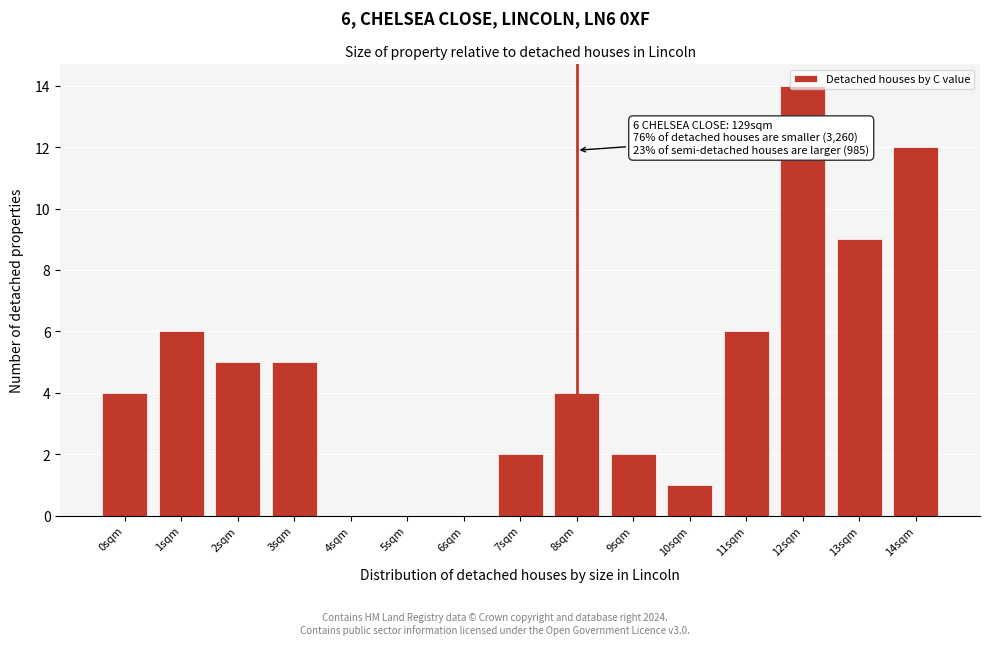

Which label corresponds to the largest value in the chart?

12sqm